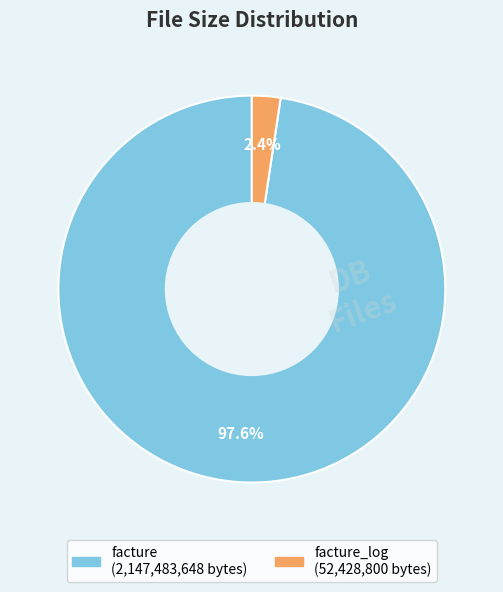

Is there a majority slice in this chart?

Yes